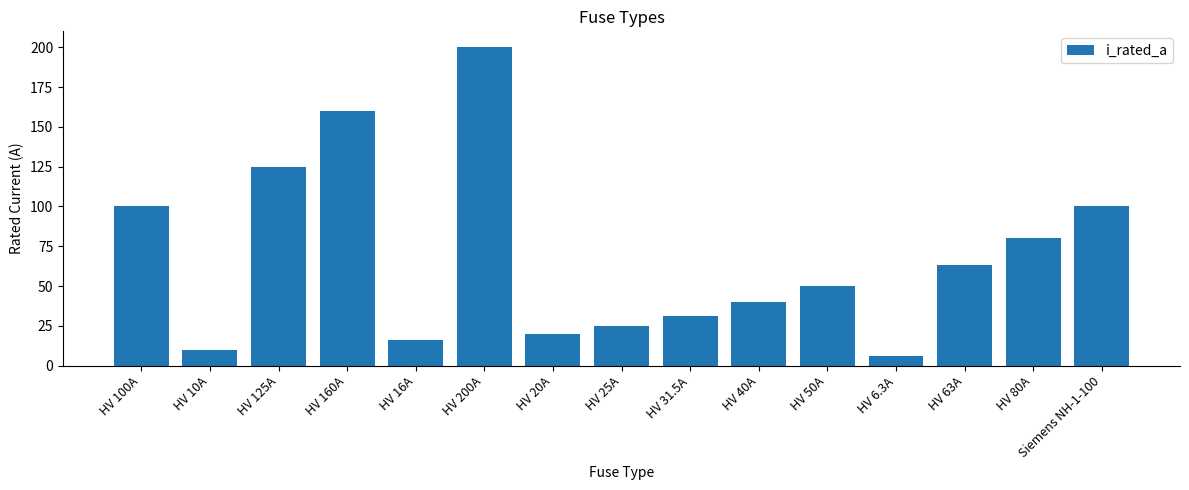

What is the smallest value displayed?

6.3